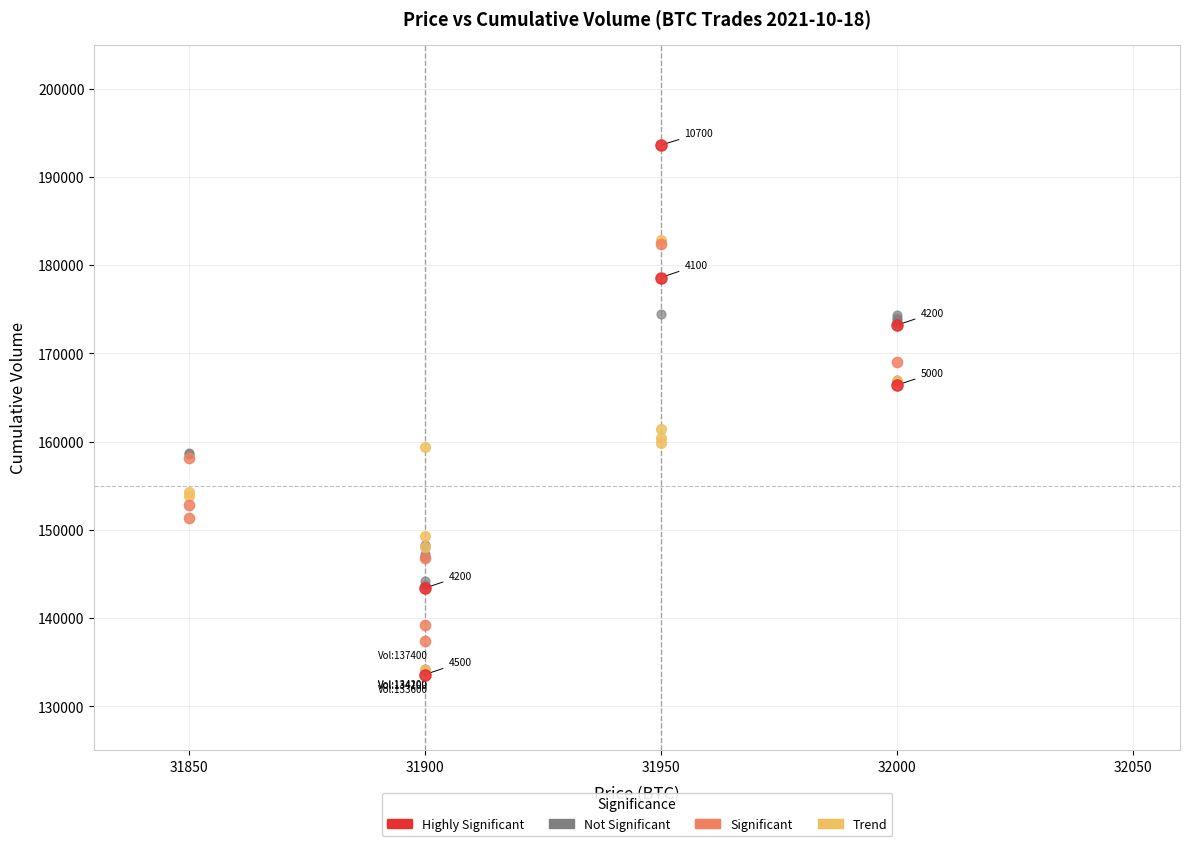

Which series reaches the maximum Y coordinate?

Highly Significant